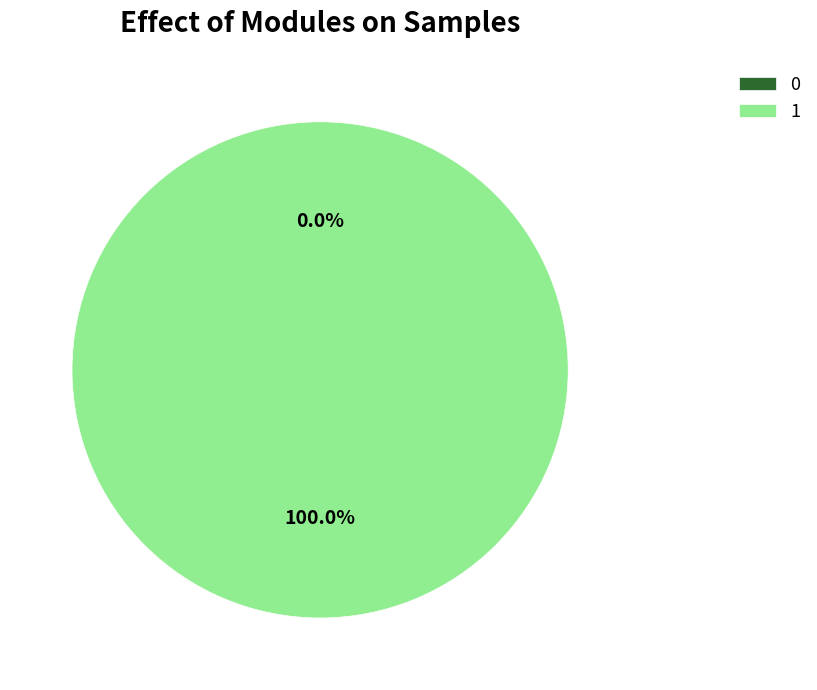

Does 0 represent more than half of the total?

No